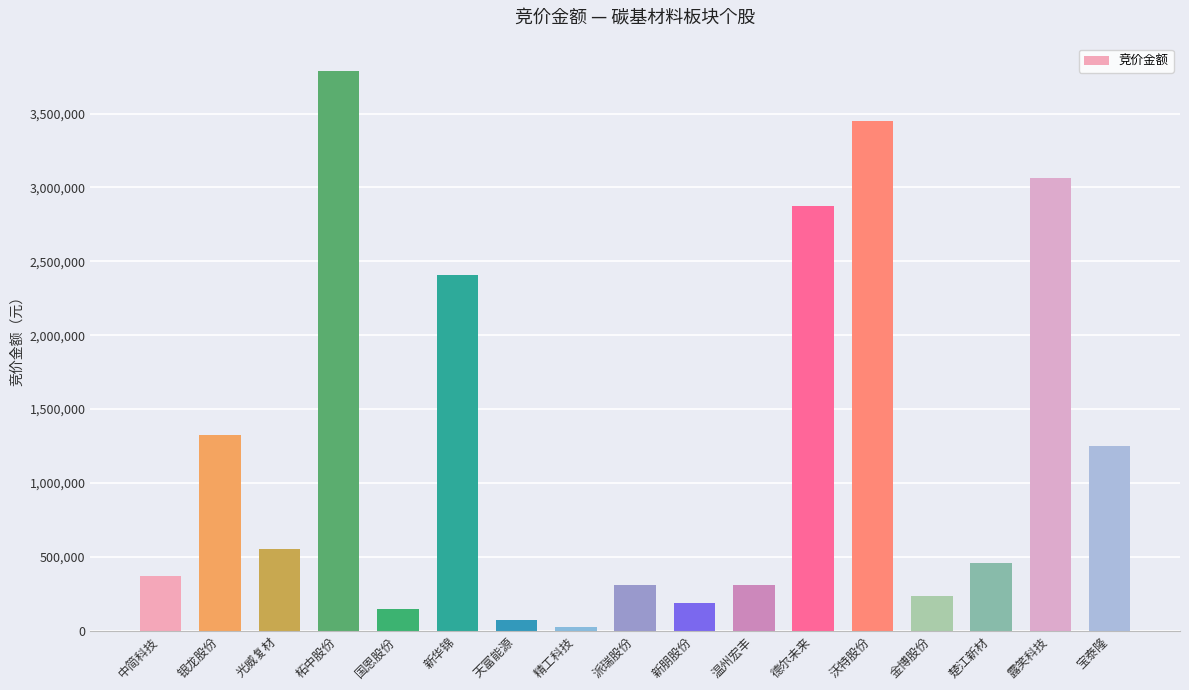

Between 天富能源 and 中简科技, which is larger?

中简科技